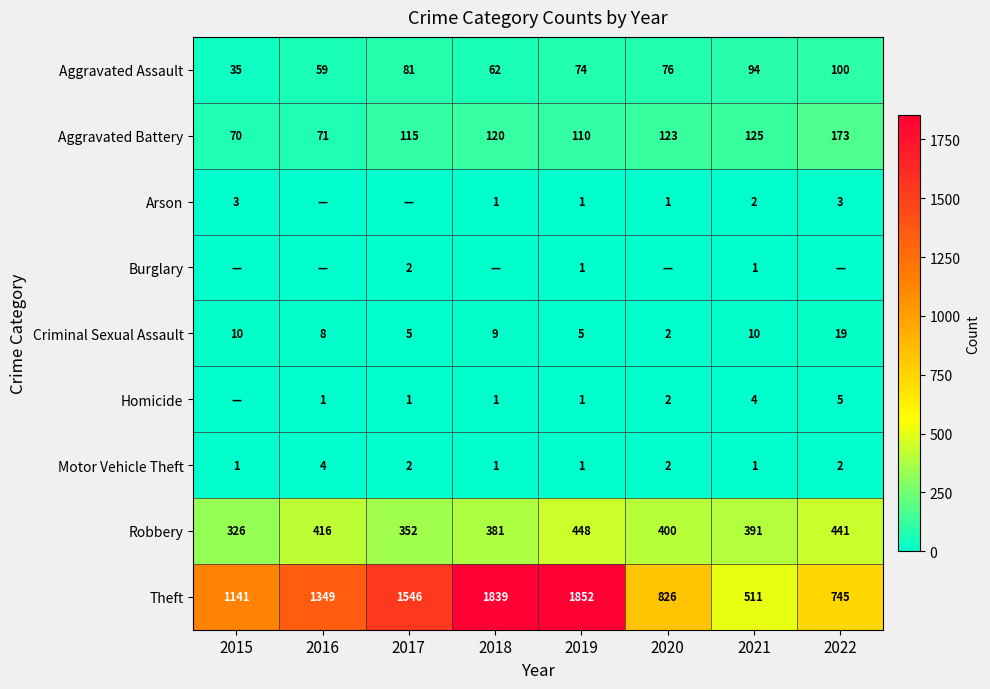

At how many categories does at least one series exceed 711?

7